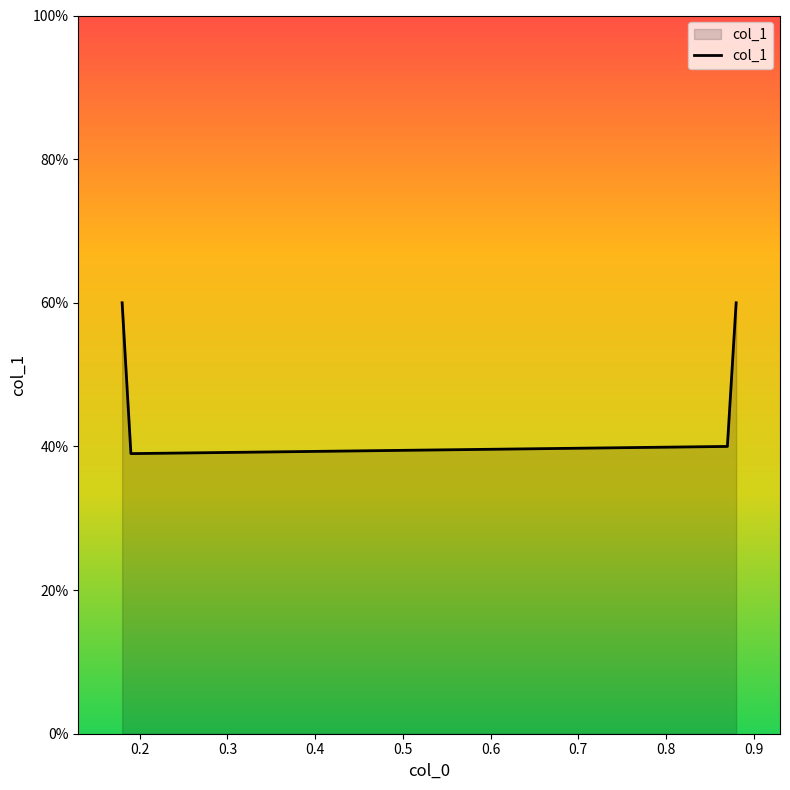

Where is the first local minimum?

0.2